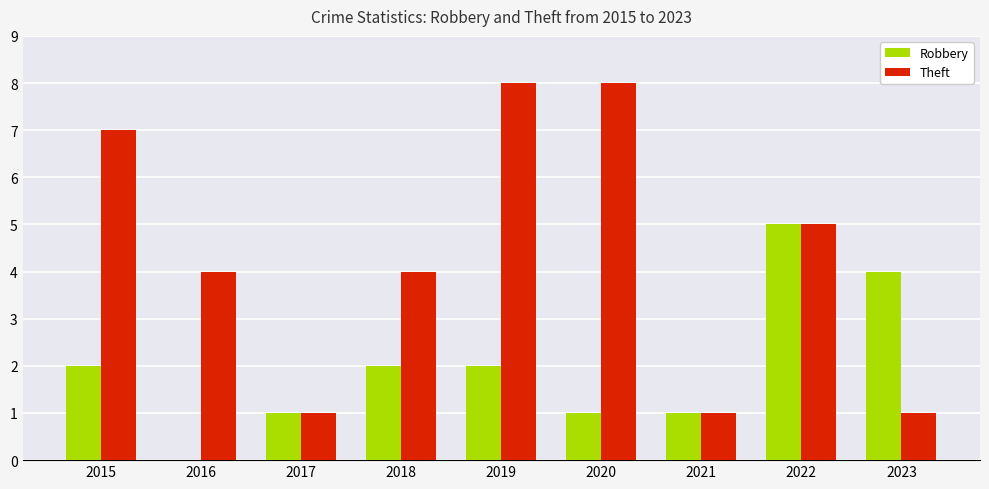

The Robbery series shows 2 at 2017. True or false?

False